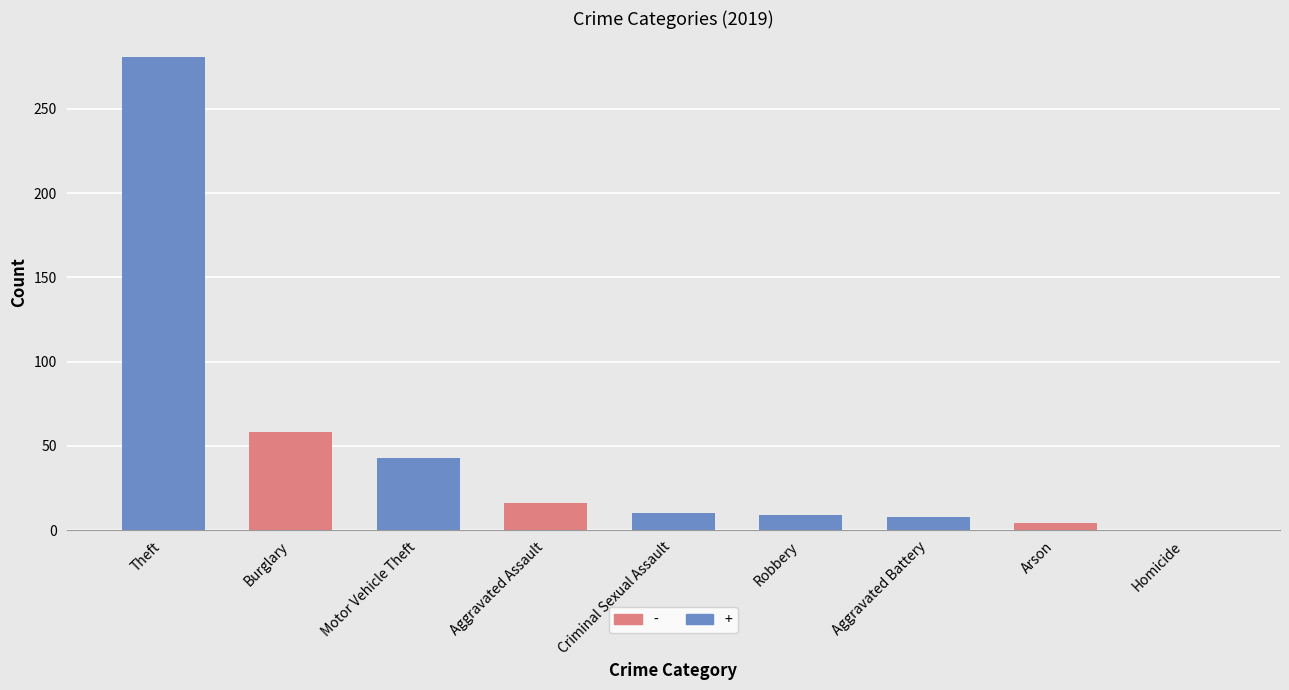

Are the bars horizontal?

No